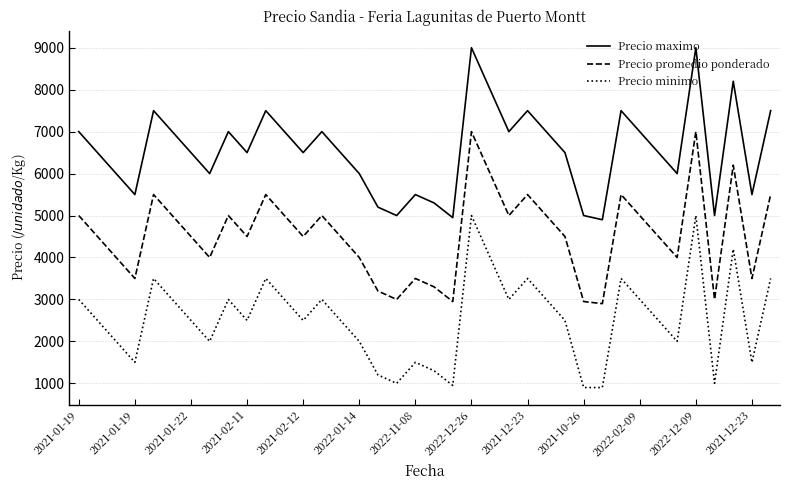

True or false: Precio minimo and Precio maximo cross at least once.

False